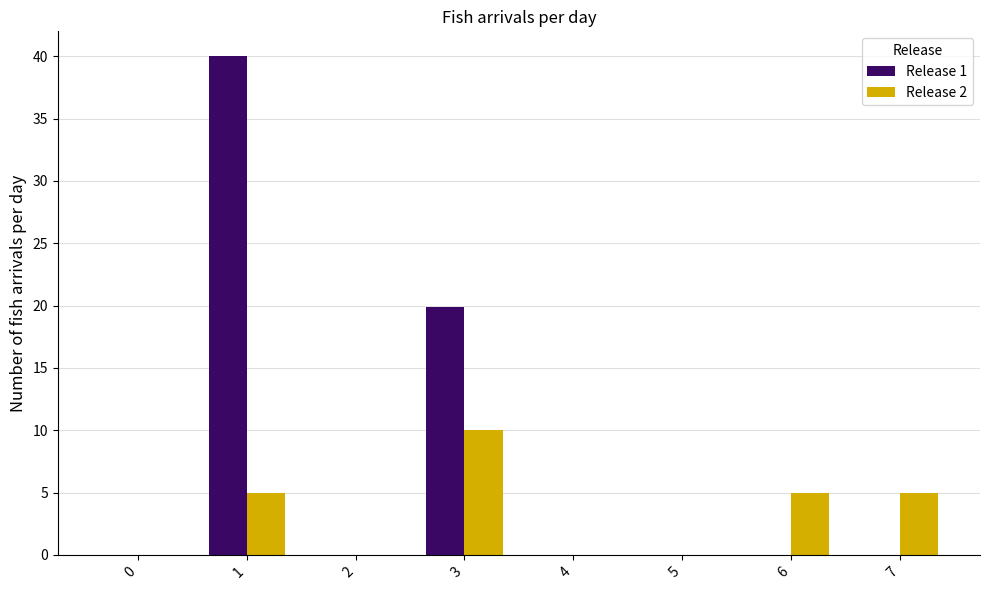

Which series has the largest range (max minus min)?

Release 1